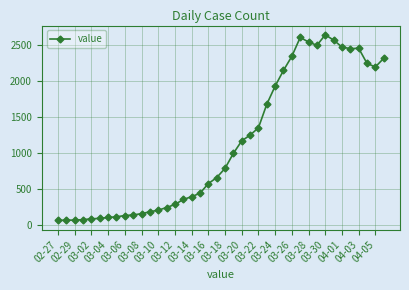

What is the value of the 34th point from the left?

2566